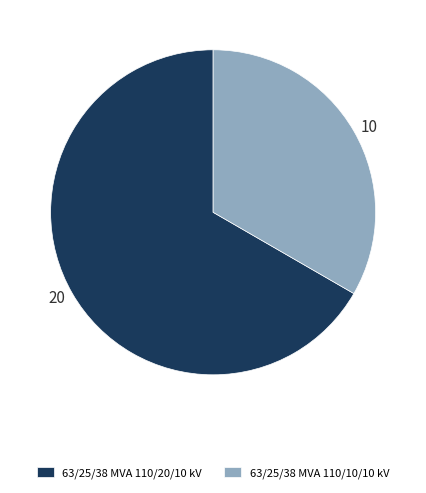

Which category accounts for the majority?

63/25/38 MVA 110/20/10 kV